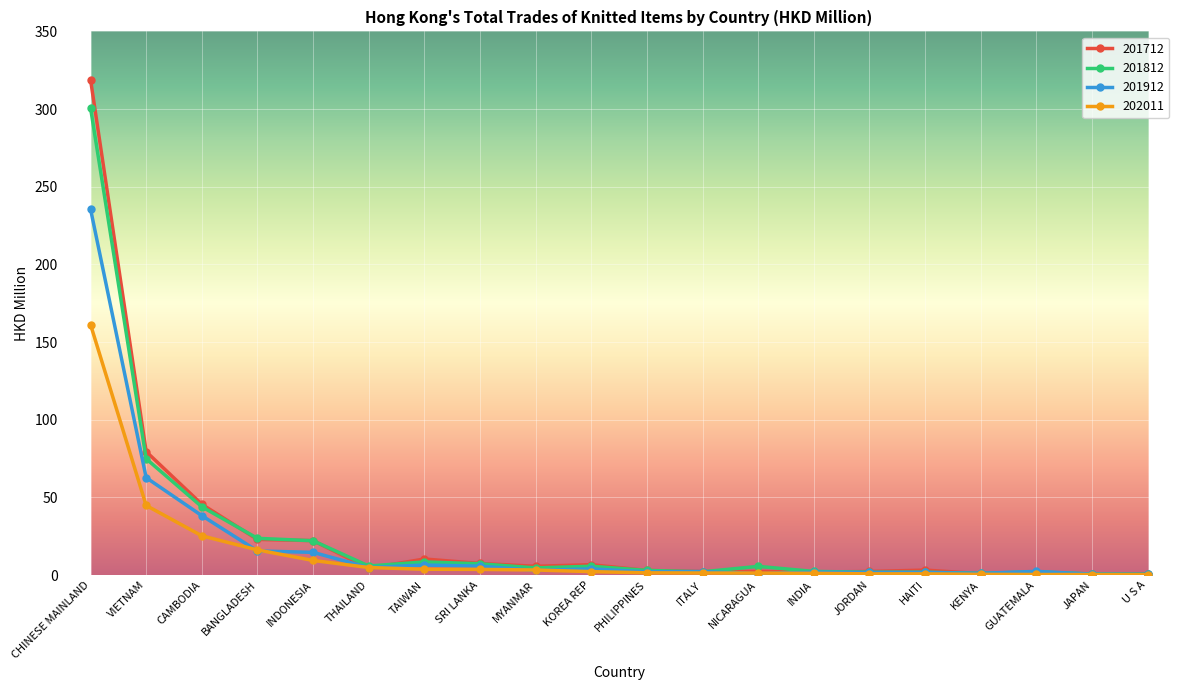

What is the label of the 4th point from the right?

KENYA